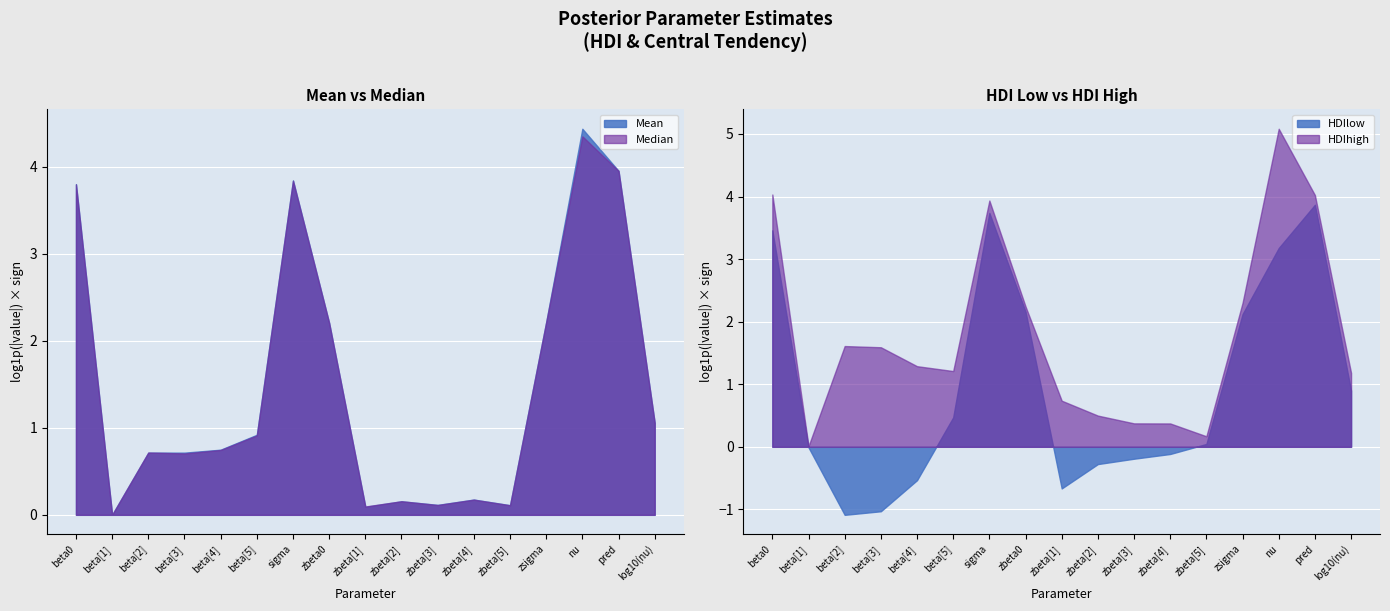

How many values in HDIlow are above zero?

9